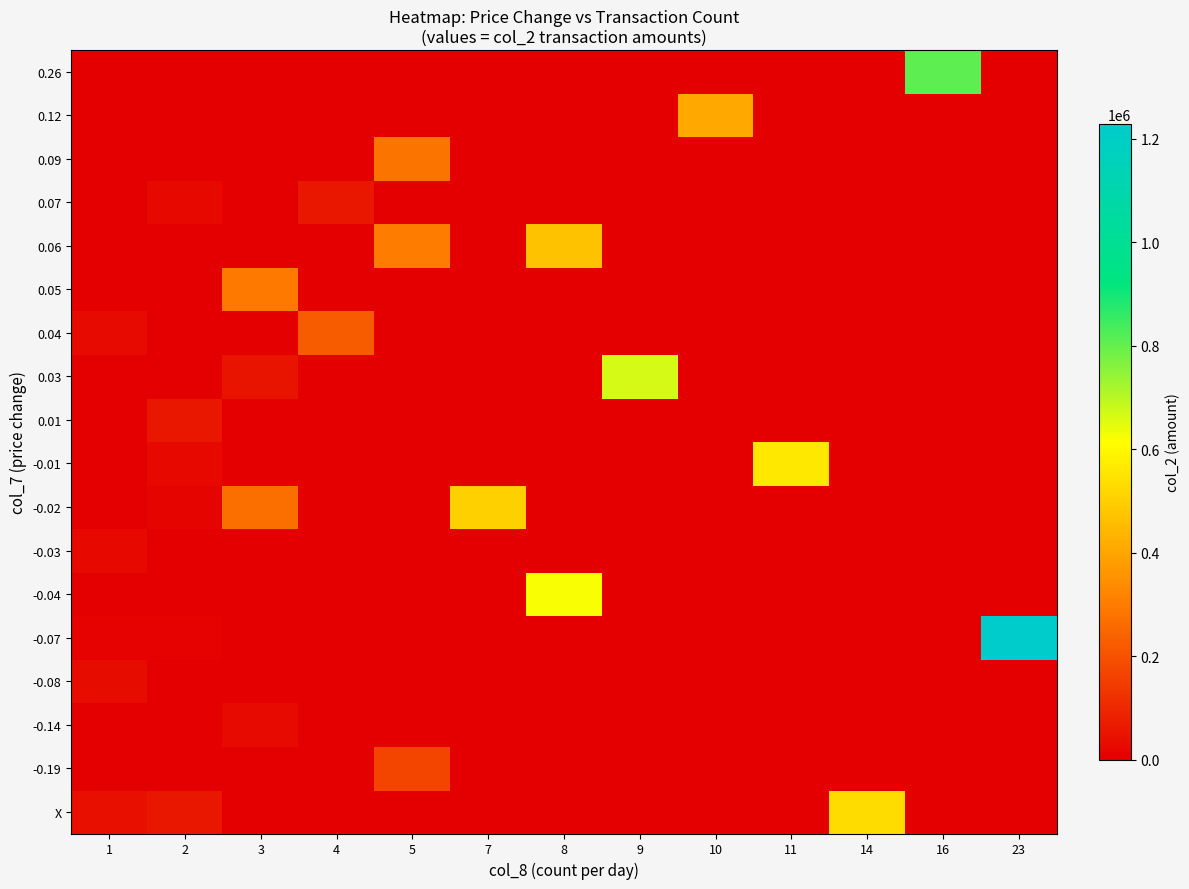

At how many categories does at least one series exceed 109660?

11